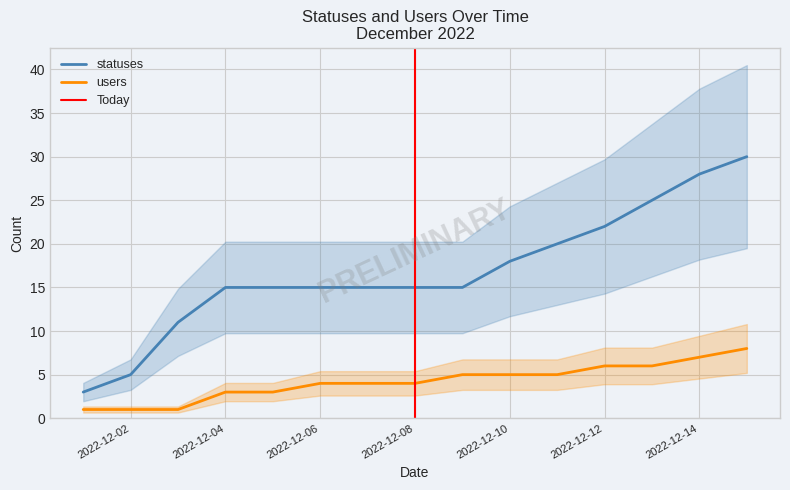

What is the highest value of the statuses series?

30